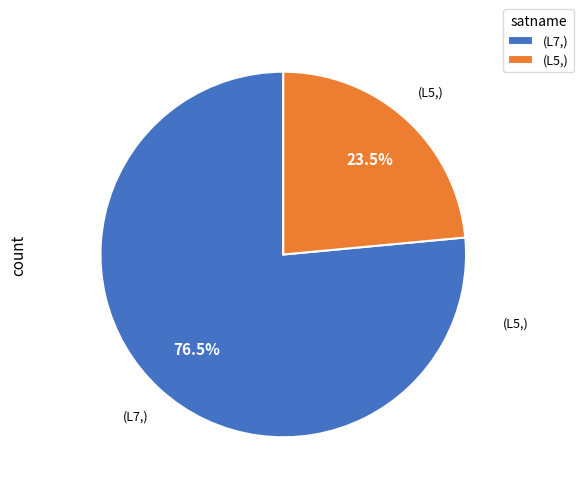

Combined, do (L5,) and (L7,) account for over 50%?

Yes